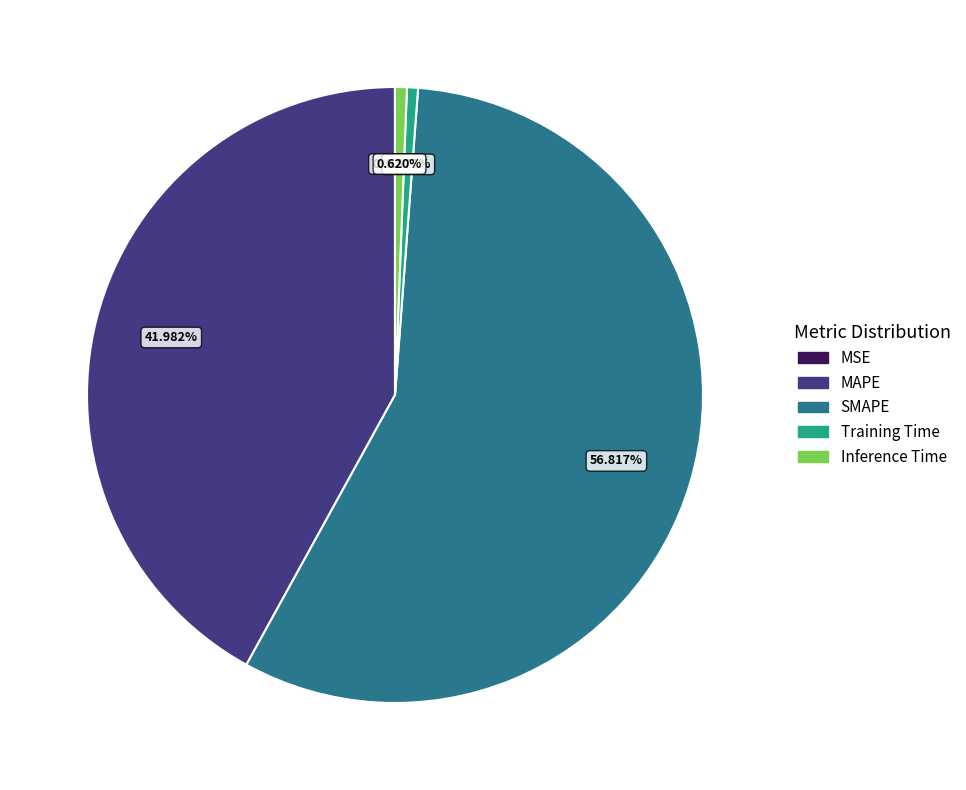

To the nearest percent, what is the difference between the SMAPE and MAPE slice percentages?

15%